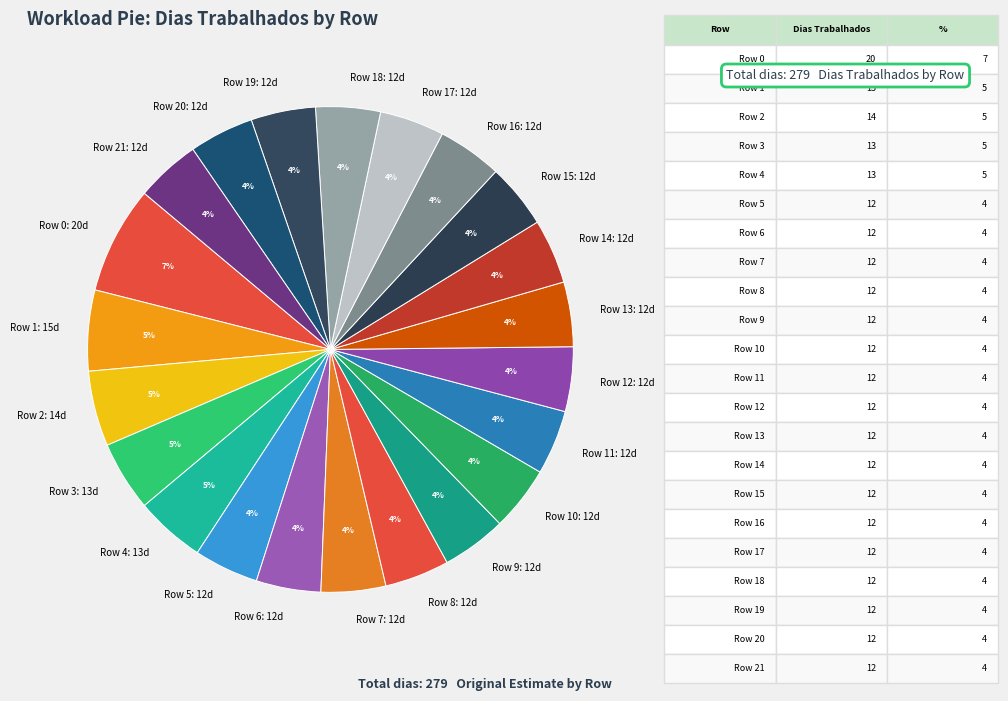

How many slices are in this pie chart?

22